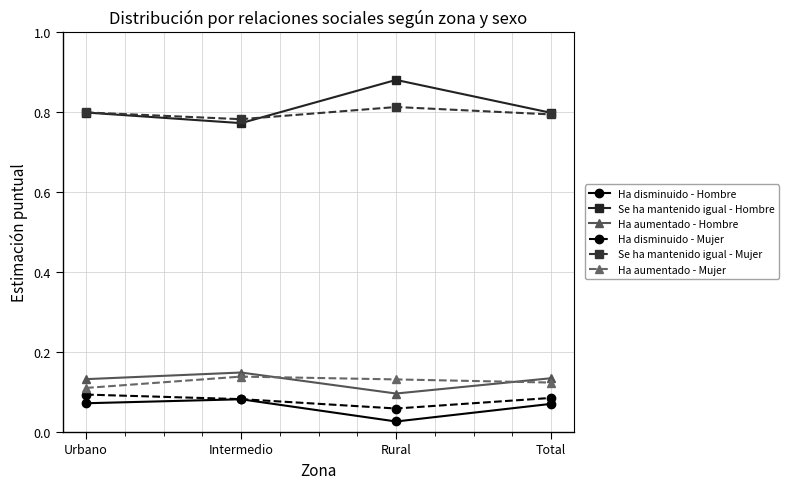

At how many categories does at least one series exceed 0?

4